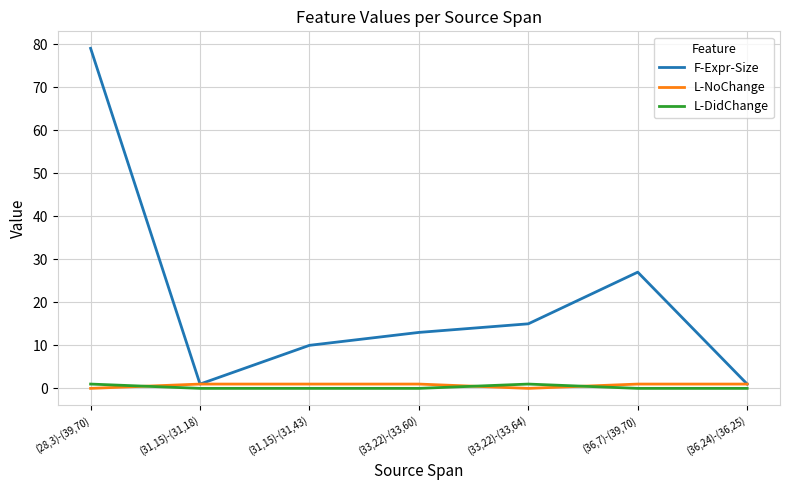

Is this an area chart (filled region under the line)?

No